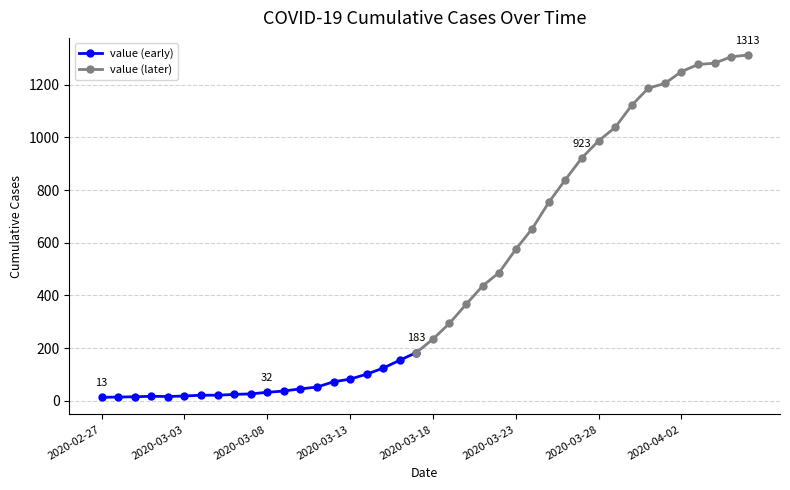

What is the label of the 7th point from the left?

2020-03-04